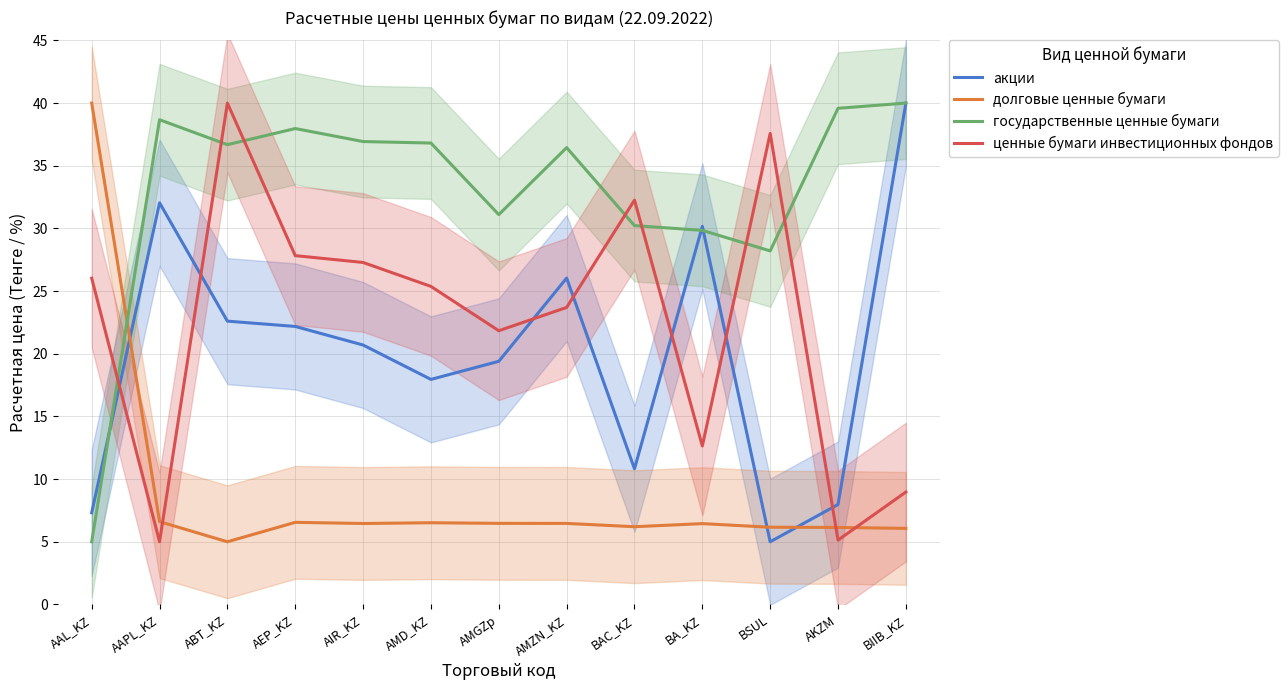

What is the difference between the ценные бумаги инвестиционных фондов values at BSUL and ABT_KZ?

2.4